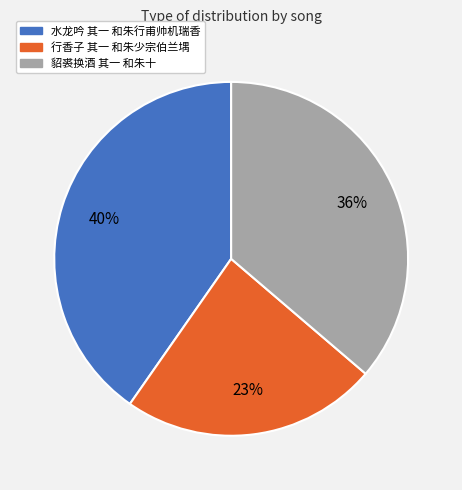

To the nearest percent, what is the difference between the 水龙吟 其一 和朱行甫帅机瑞香 and 貂裘换酒 其一 和朱十 slice percentages?

4%